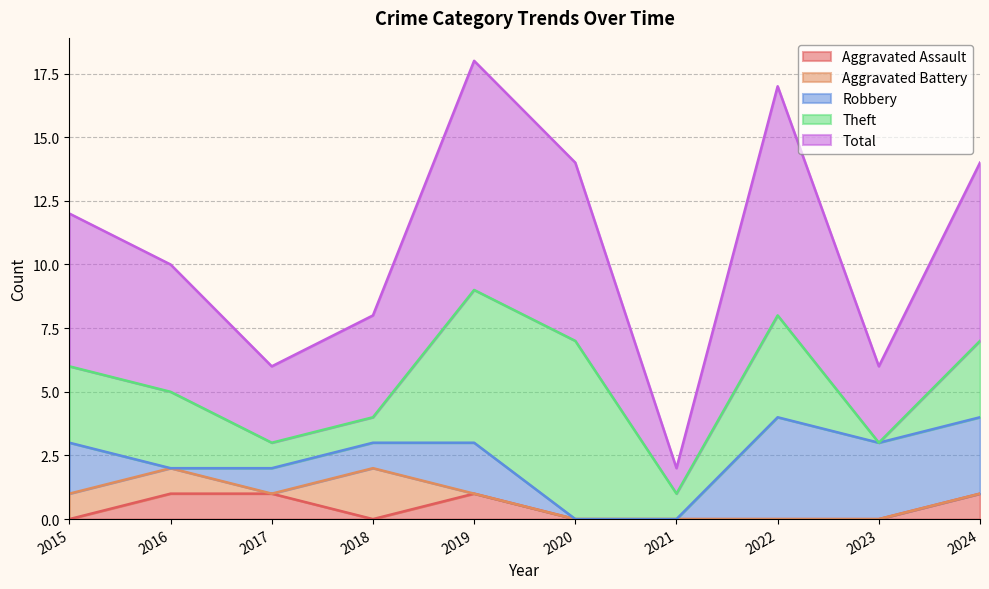

True or false: Total and Aggravated Battery intersect in this chart.

False